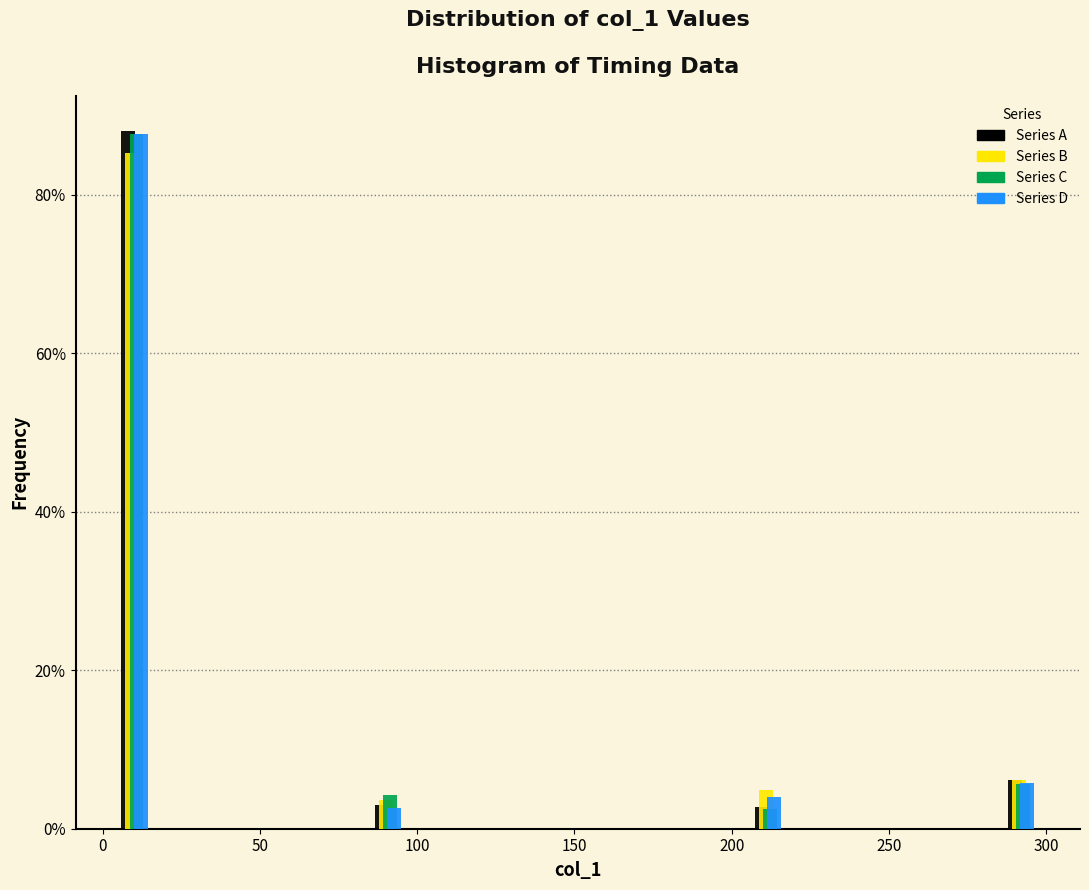

Reading left to right, list every range on the x-axis with the height of the bar of each series over it. Neither the bar edges nor the heights are printed on the chart, so give them approximately, as read against the axes.

0 to 20: Series A=88	Series B=86	Series C=88	Series D=88
20 to 40: Series A=0	Series B=0	Series C=0	Series D=0
40 to 60: Series A=0	Series B=0	Series C=0	Series D=0
60 to 80: Series A=0	Series B=0	Series C=0	Series D=0
80 to 100: Series A=4	Series B=4	Series C=4	Series D=2
100 to 120: Series A=0	Series B=0	Series C=0	Series D=0
120 to 140: Series A=0	Series B=0	Series C=0	Series D=0
140 to 160: Series A=0	Series B=0	Series C=0	Series D=0
160 to 180: Series A=0	Series B=0	Series C=0	Series D=0
180 to 200: Series A=0	Series B=0	Series C=0	Series D=0
200 to 220: Series A=2	Series B=4	Series C=2	Series D=4
220 to 240: Series A=0	Series B=0	Series C=0	Series D=0
240 to 260: Series A=0	Series B=0	Series C=0	Series D=0
260 to 280: Series A=0	Series B=0	Series C=0	Series D=0
280 to 300: Series A=6	Series B=6	Series C=6	Series D=6